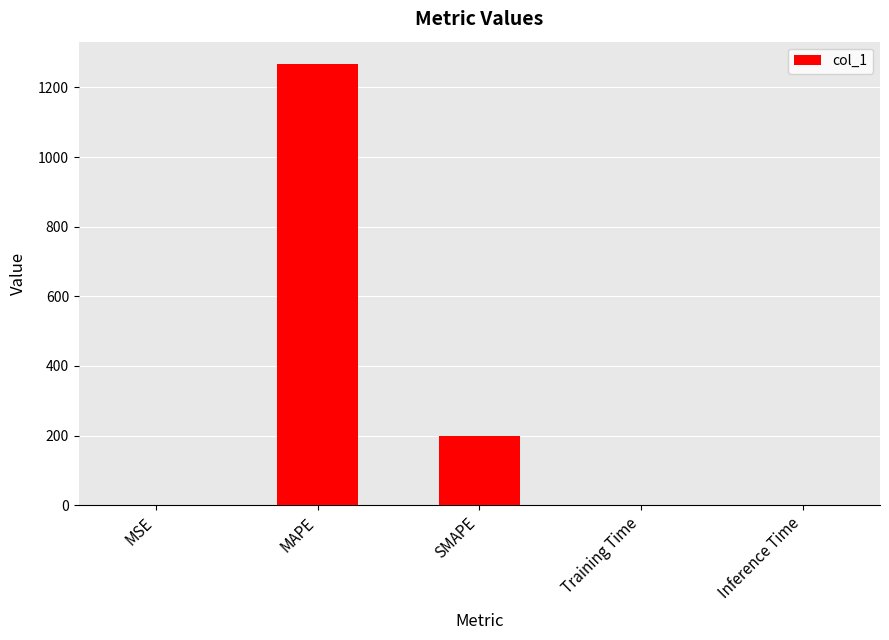

Where is the data nearest to the value 634?

SMAPE